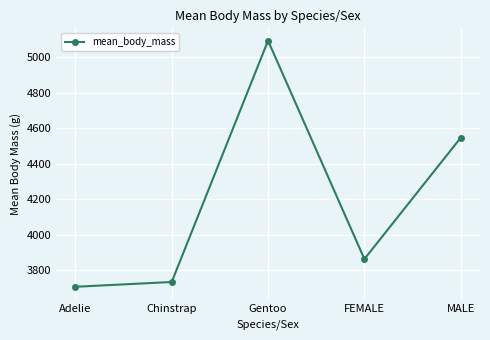

What is the difference between the values at Chinstrap and Adelie?

26.9